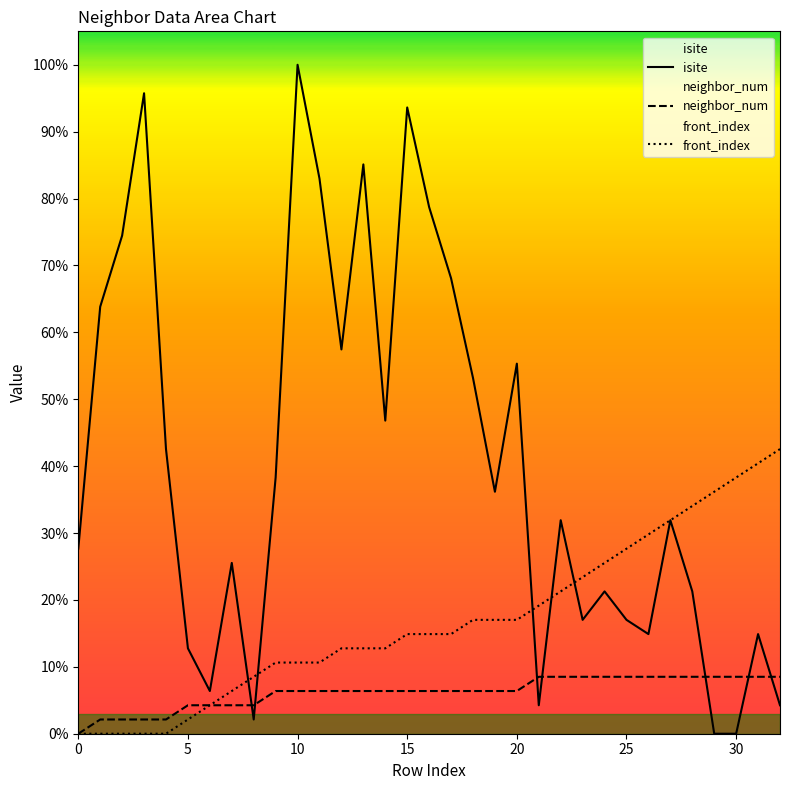

At which category does the chart reach its peak across all series?

10